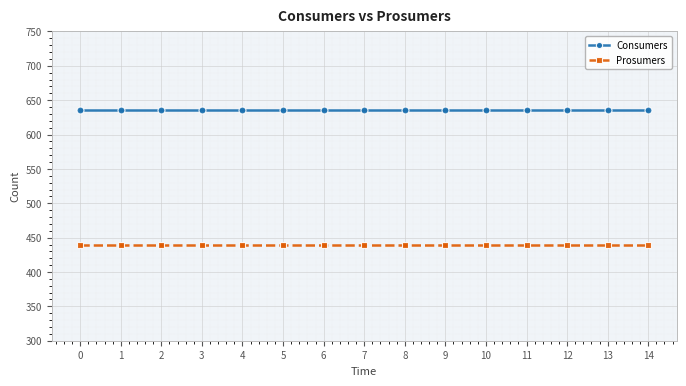

True or false: Consumers and Prosumers intersect in this chart.

False